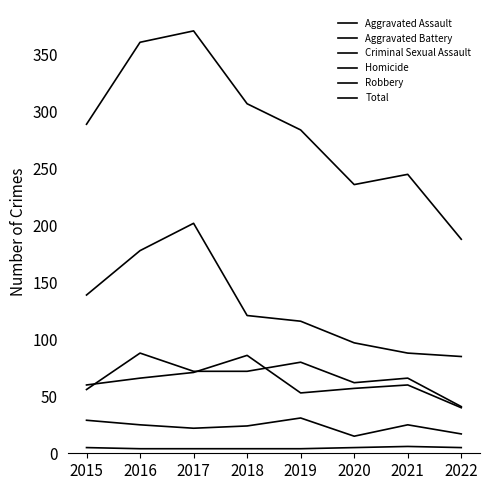

Reading right to left, extract all data points from this chart.

Aggravated Assault: 41	66	62	80	72	72	88	56
Aggravated Battery: 40	60	57	53	86	71	66	60
Criminal Sexual Assault: 17	25	15	31	24	22	25	29
Homicide: 5	6	5	4	4	4	4	5
Robbery: 85	88	97	116	121	202	178	139
Total: 188	245	236	284	307	371	361	289